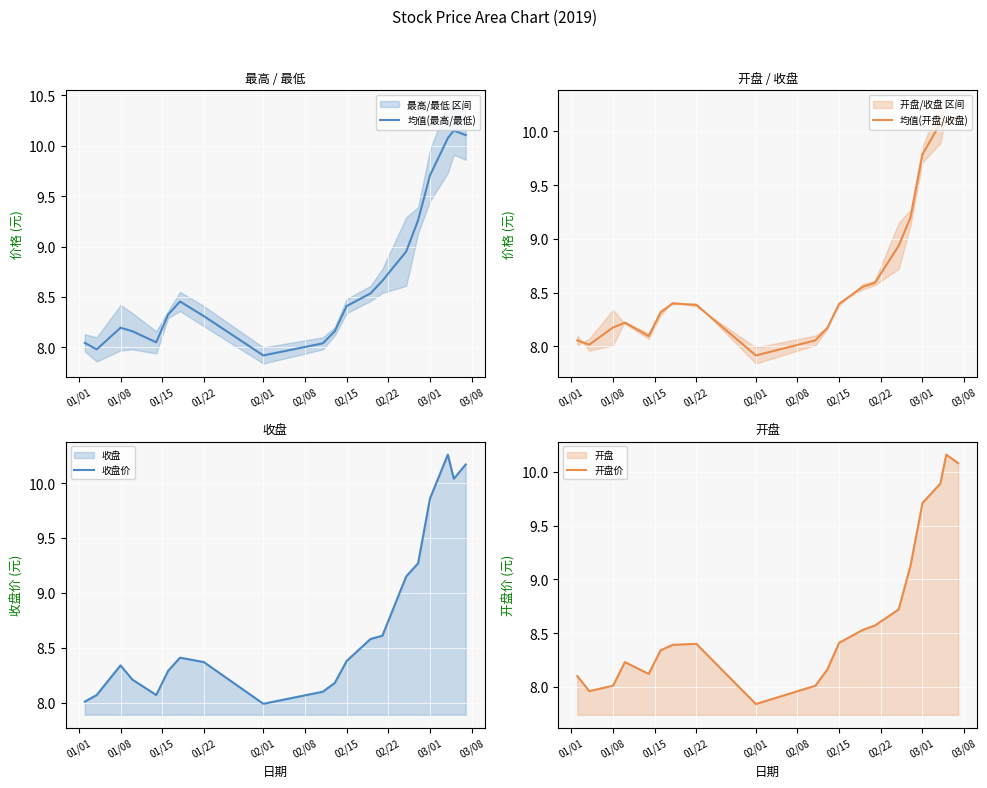

What is the minimum value for 均值(最高/最低)?

7.9